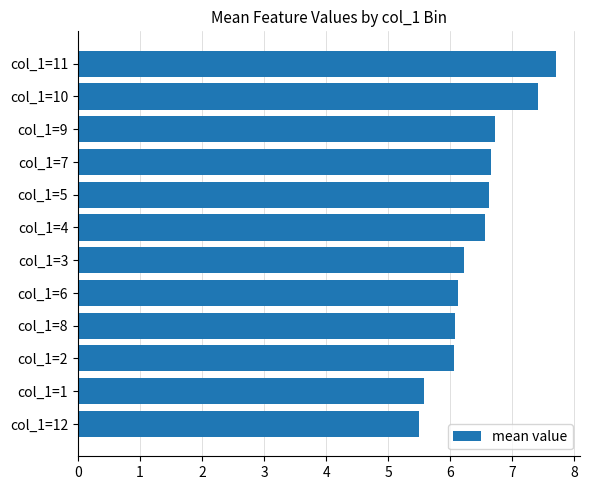

Reading top to bottom, what are all the values shown in this chart?

col_1=11=7.7	col_1=10=7.4	col_1=9=6.7	col_1=7=6.7	col_1=5=6.6	col_1=4=6.6	col_1=3=6.2	col_1=6=6.1	col_1=8=6.1	col_1=2=6.1	col_1=1=5.6	col_1=12=5.5